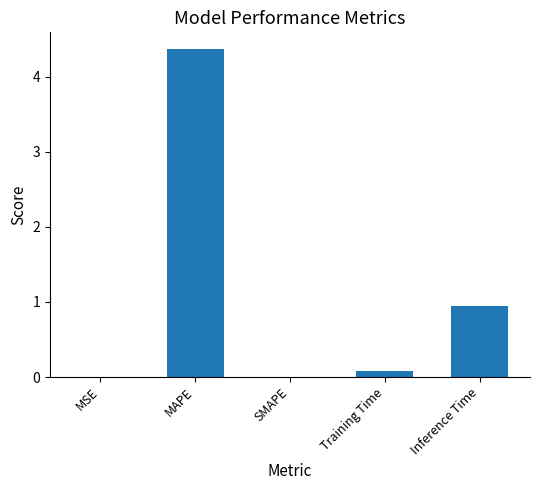

At which category does the chart reach its peak across all series?

MAPE